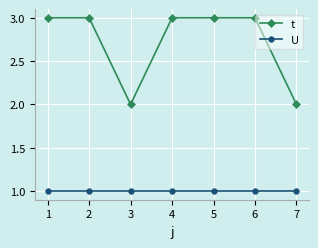

What is the maximum value shown in the chart?

3